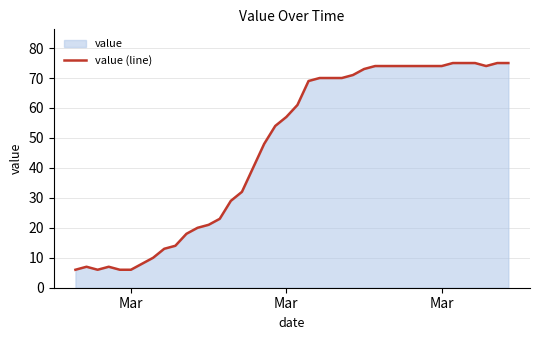

What is the difference between the maximum and minimum values?

69